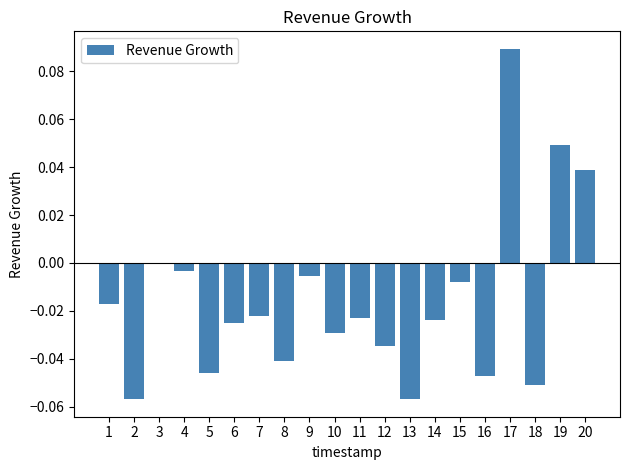

Which has a higher value, 1 or 4?

4